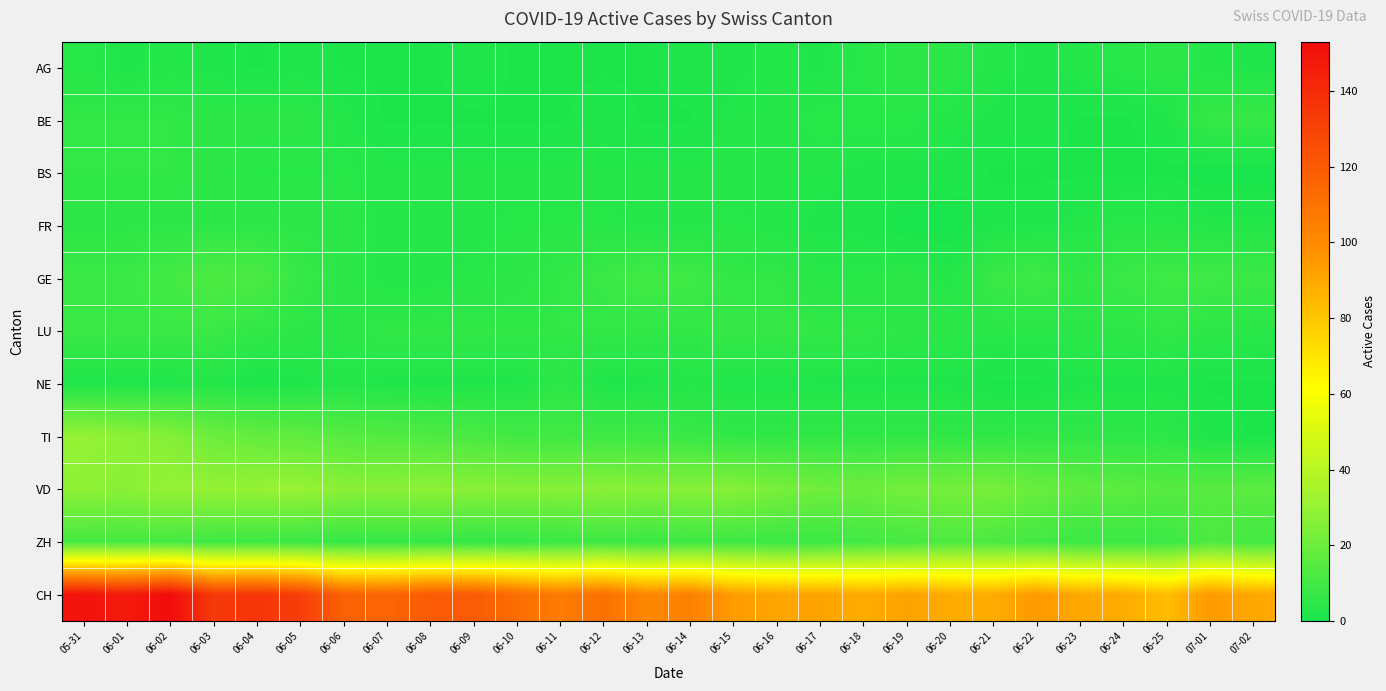

Reading left to right, list all the values displayed in this chart.

AG: 05-31=4	06-01=2	06-02=3	06-03=2	06-04=1	06-05=2	06-06=1	06-07=1	06-08=1	06-09=2	06-10=1	06-11=1	06-12=1	06-13=1	06-14=2	06-15=2	06-16=3	06-17=2	06-18=4	06-19=5	06-20=5	06-21=3	06-22=2	06-23=3	06-24=4	06-25=5	07-01=3	07-02=2
BE: 05-31=6	06-01=6	06-02=6	06-03=5	06-04=5	06-05=5	06-06=3	06-07=1	06-08=1	06-09=1	06-10=1	06-11=1	06-12=2	06-13=1	06-14=1	06-15=3	06-16=3	06-17=4	06-18=4	06-19=4	06-20=3	06-21=2	06-22=2	06-23=1	06-24=1	06-25=2	07-01=7	07-02=7
BS: 05-31=6	06-01=6	06-02=6	06-03=5	06-04=4	06-05=4	06-06=4	06-07=3	06-08=3	06-09=3	06-10=3	06-11=3	06-12=3	06-13=3	06-14=3	06-15=3	06-16=3	06-17=3	06-18=2	06-19=2	06-20=2	06-21=1	06-22=1	06-23=1	06-24=1	06-25=1	07-01=0	07-02=0
FR: 05-31=5	06-01=5	06-02=5	06-03=5	06-04=5	06-05=5	06-06=5	06-07=3	06-08=3	06-09=3	06-10=4	06-11=4	06-12=4	06-13=3	06-14=3	06-15=4	06-16=3	06-17=2	06-18=2	06-19=0	06-20=0	06-21=2	06-22=2	06-23=3	06-24=4	06-25=4	07-01=3	07-02=3
GE: 05-31=8	06-01=8	06-02=10	06-03=13	06-04=12	06-05=7	06-06=5	06-07=3	06-08=3	06-09=4	06-10=5	06-11=6	06-12=8	06-13=10	06-14=9	06-15=6	06-16=6	06-17=4	06-18=4	06-19=5	06-20=3	06-21=8	06-22=9	06-23=6	06-24=8	06-25=9	07-01=9	07-02=8
LU: 05-31=8	06-01=8	06-02=8	06-03=8	06-04=6	06-05=5	06-06=5	06-07=6	06-08=6	06-09=6	06-10=6	06-11=6	06-12=6	06-13=6	06-14=6	06-15=7	06-16=7	06-17=6	06-18=6	06-19=5	06-20=5	06-21=4	06-22=4	06-23=5	06-24=5	06-25=6	07-01=5	07-02=4
NE: 05-31=2	06-01=2	06-02=2	06-03=3	06-04=1	06-05=2	06-06=3	06-07=2	06-08=2	06-09=2	06-10=2	06-11=5	06-12=2	06-13=2	06-14=3	06-15=2	06-16=2	06-17=2	06-18=2	06-19=2	06-20=2	06-21=1	06-22=1	06-23=2	06-24=2	06-25=2	07-01=1	07-02=1
TI: 05-31=30	06-01=28	06-02=26	06-03=20	06-04=18	06-05=17	06-06=15	06-07=14	06-08=13	06-09=12	06-10=10	06-11=10	06-12=9	06-13=9	06-14=8	06-15=6	06-16=6	06-17=6	06-18=6	06-19=6	06-20=6	06-21=6	06-22=6	06-23=6	06-24=5	06-25=5	07-01=2	07-02=1
VD: 05-31=28	06-01=27	06-02=30	06-03=30	06-04=30	06-05=31	06-06=27	06-07=27	06-08=28	06-09=27	06-10=26	06-11=26	06-12=27	06-13=26	06-14=26	06-15=26	06-16=23	06-17=21	06-18=20	06-19=22	06-20=22	06-21=23	06-22=19	06-23=17	06-24=16	06-25=15	07-01=15	07-02=16
ZH: 05-31=11	06-01=11	06-02=11	06-03=9	06-04=9	06-05=8	06-06=7	06-07=7	06-08=7	06-09=6	06-10=7	06-11=8	06-12=9	06-13=8	06-14=9	06-15=9	06-16=8	06-17=8	06-18=10	06-19=11	06-20=13	06-21=12	06-22=10	06-23=8	06-24=8	06-25=8	07-01=13	07-02=10
CH: 05-31=150	06-01=147	06-02=153	06-03=134	06-04=136	06-05=132	06-06=117	06-07=115	06-08=120	06-09=120	06-10=112	06-11=106	06-12=111	06-13=101	06-14=104	06-15=94	06-16=91	06-17=92	06-18=89	06-19=92	06-20=89	06-21=89	06-22=95	06-23=90	06-24=89	06-25=83	07-01=95	07-02=90